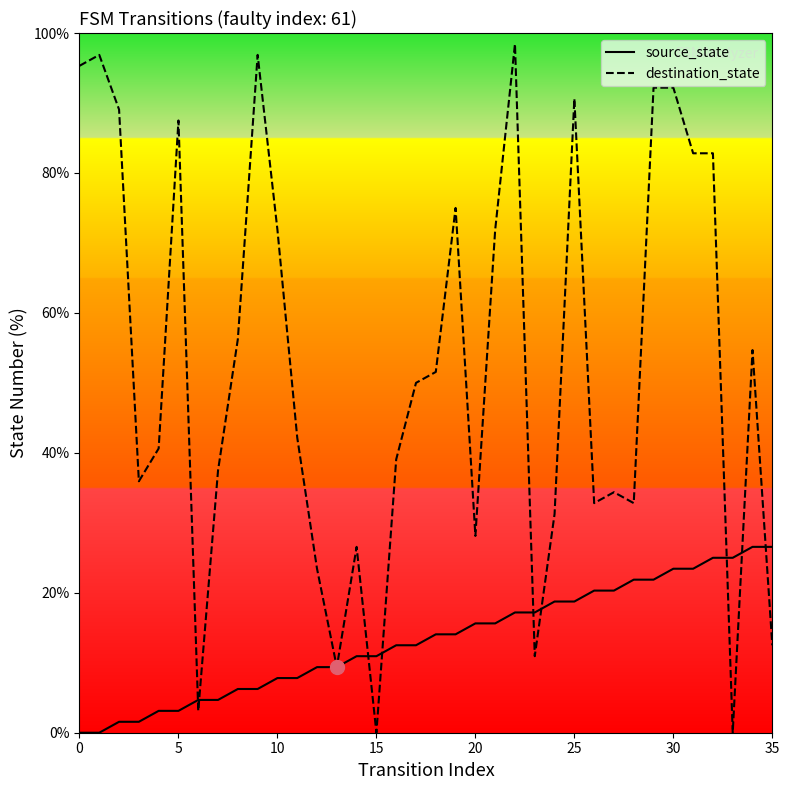

True or false: source_state and destination_state intersect in this chart.

True